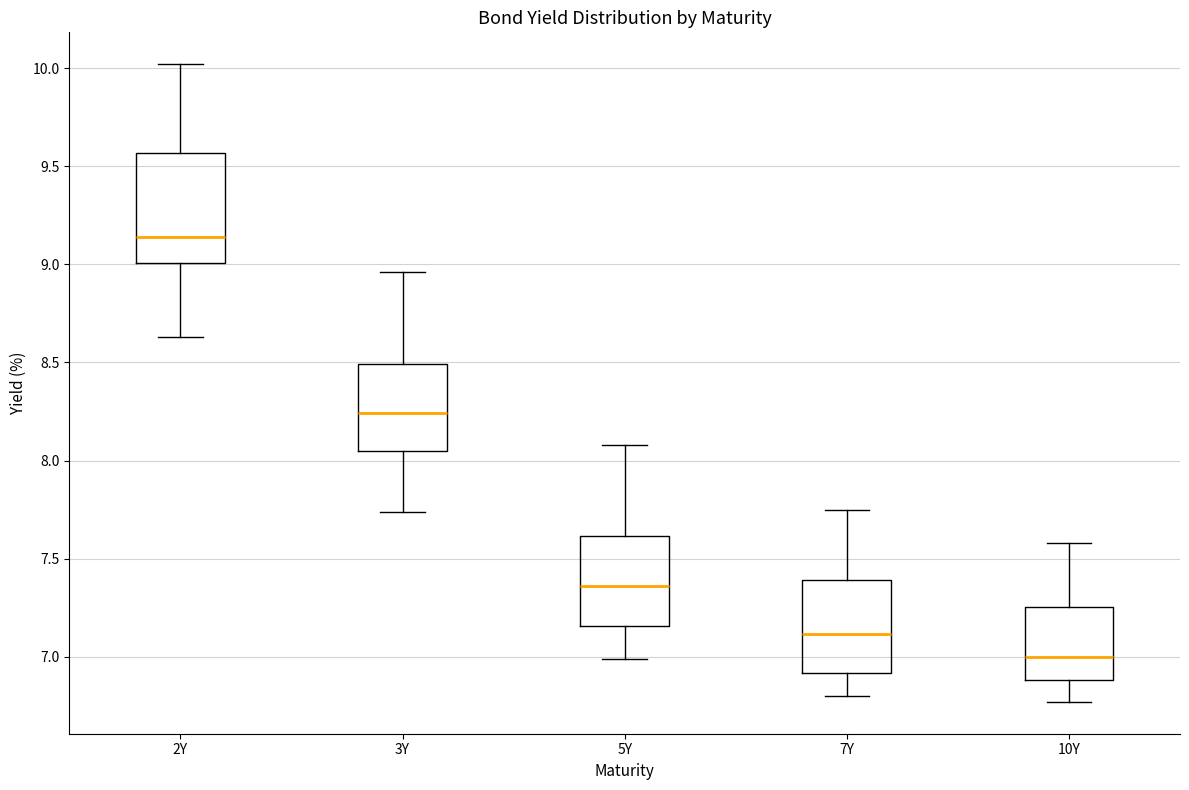

Where does the median line of the box for 7Y sit on the y-axis? The values are not printed on the chart, so give them approximately, as read against the axis.

7.10